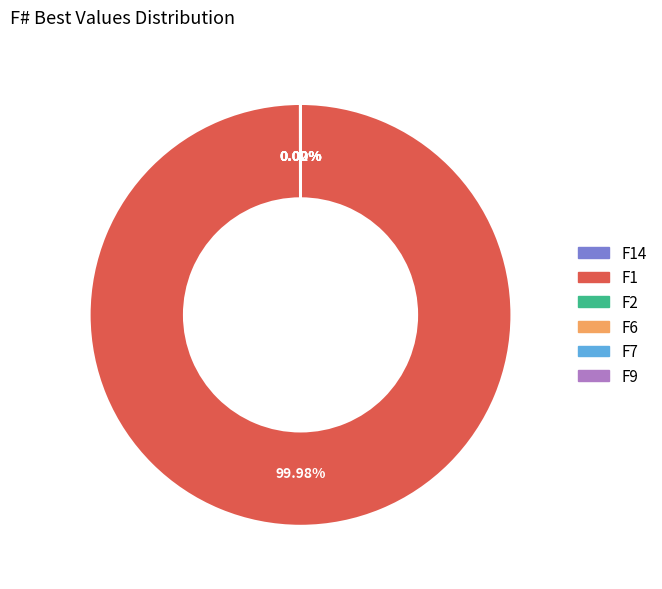

Does any single category account for the majority?

Yes